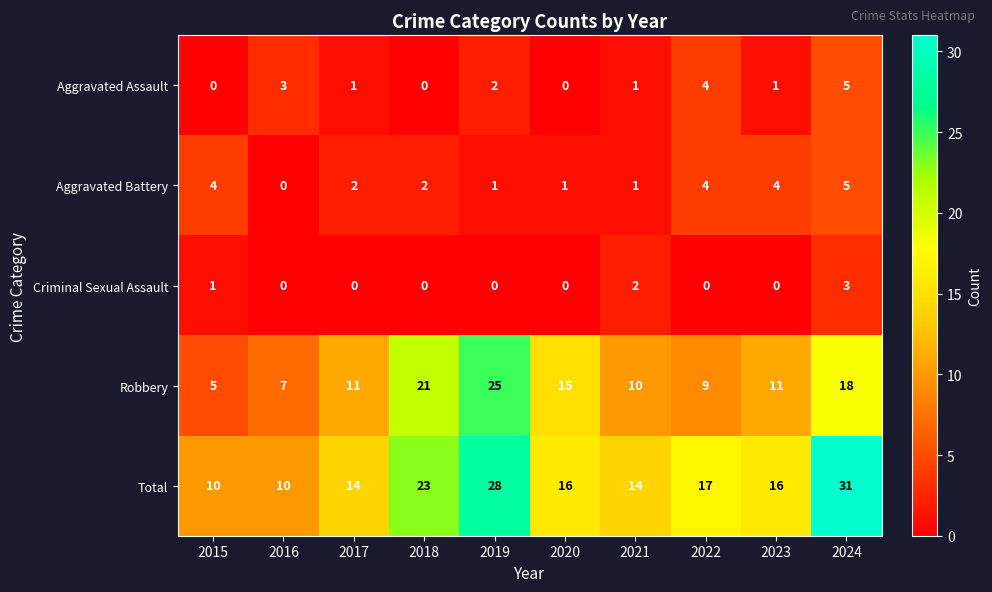

What is the spread (max minus min) of values at 2016?

10